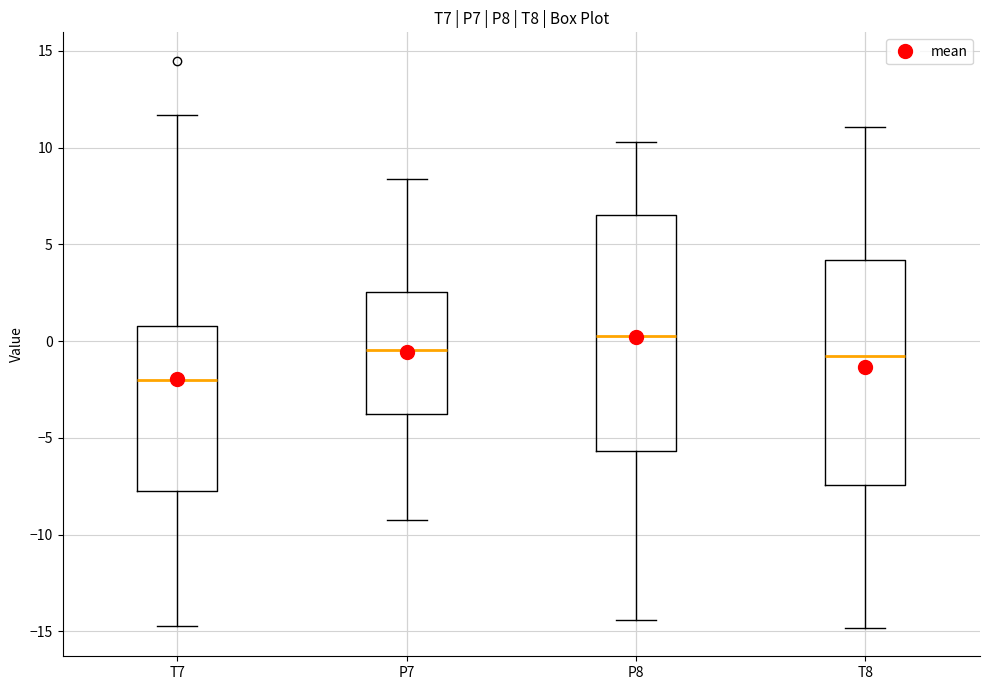

Where does the median line of the box for P7 sit on the y-axis? The values are not printed on the chart, so give them approximately, as read against the axis.

-0.5